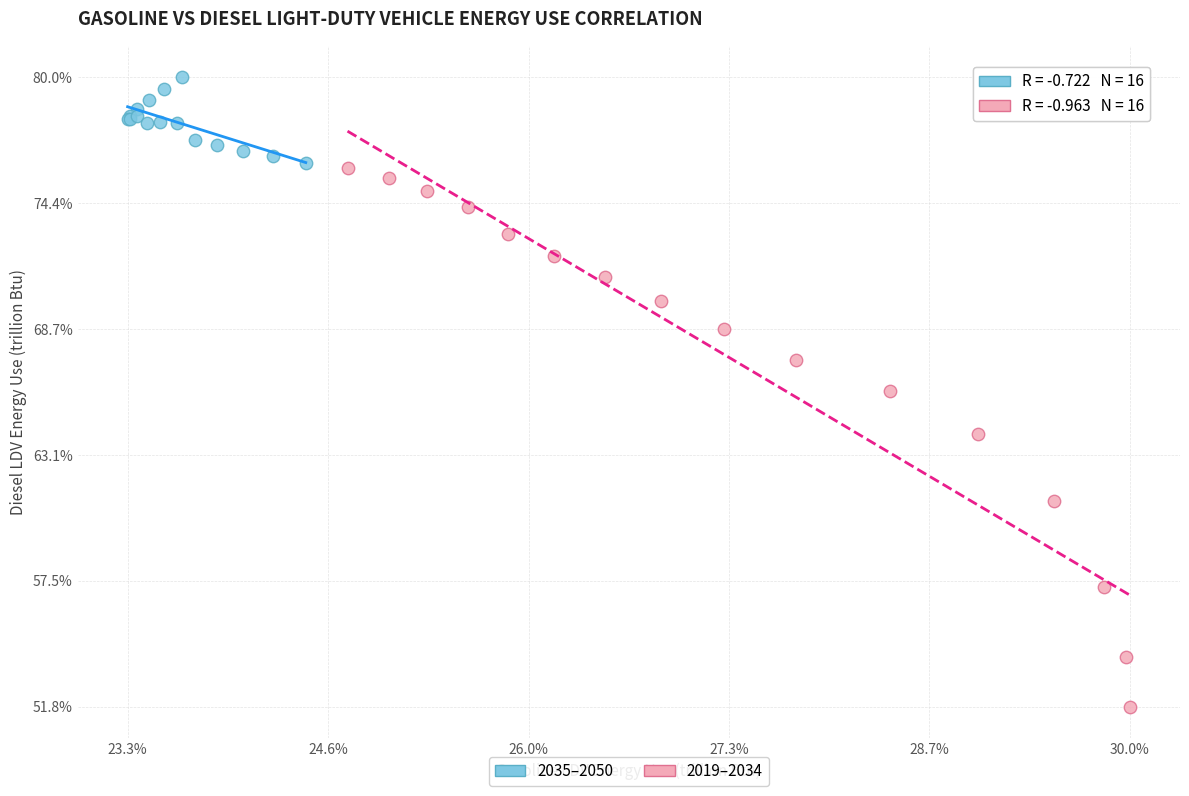

What are all the series names shown in the legend?

2035–2050, 2019–2034